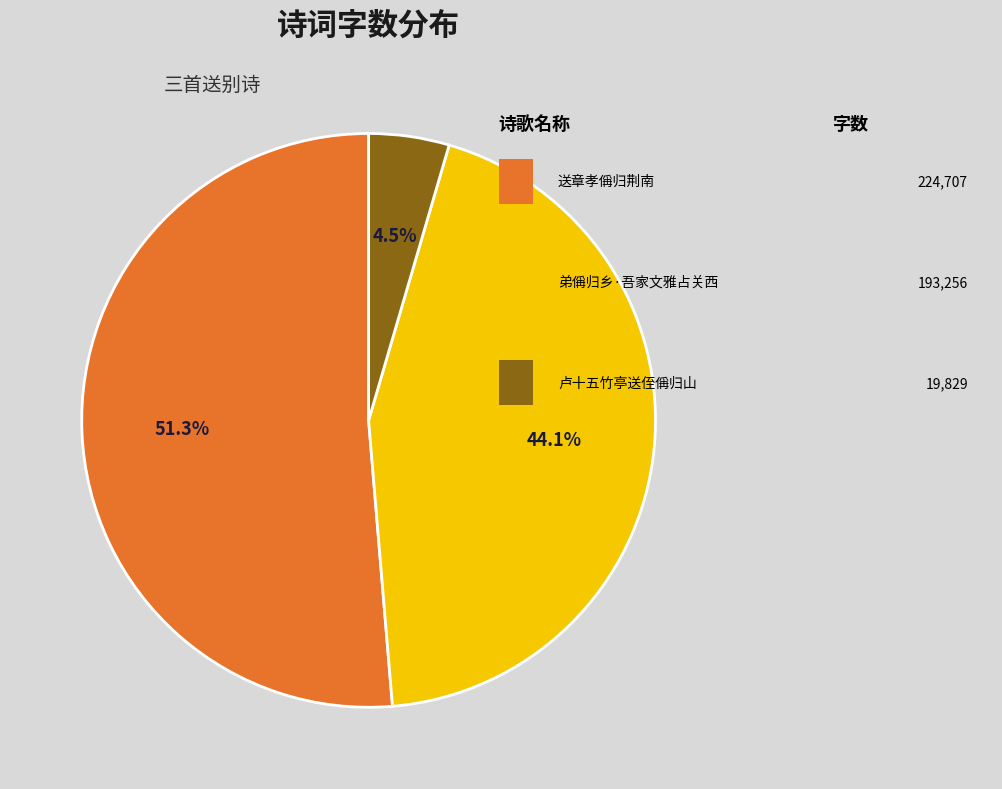

To the nearest percent, what is the difference between the largest and smallest slice percentages?

47%